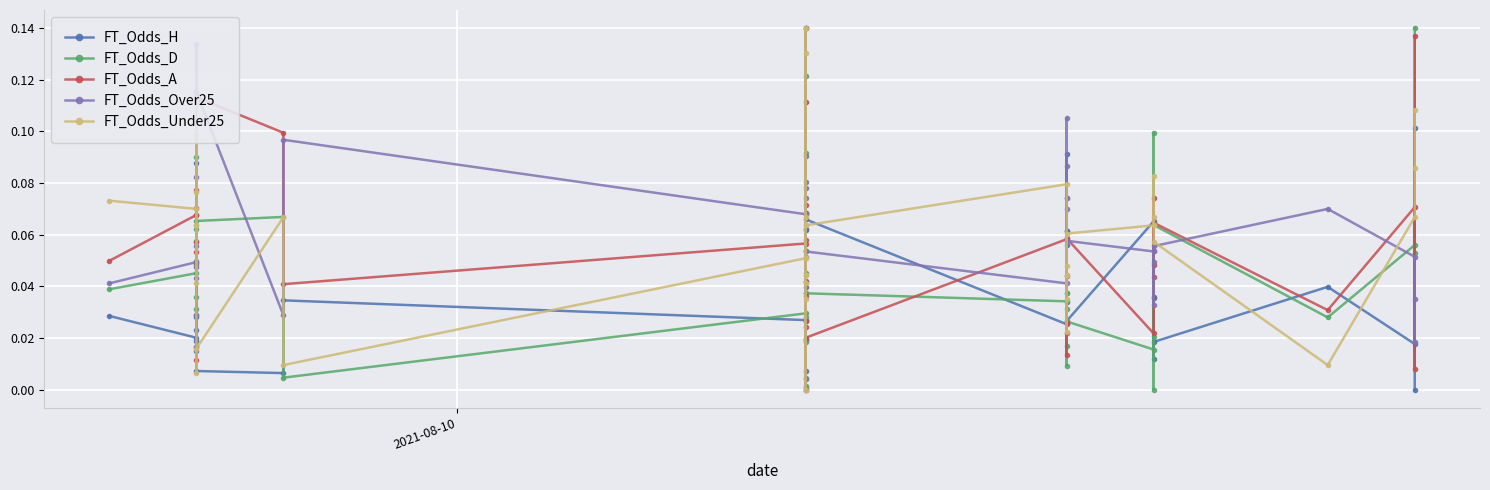

Is the value of FT_Odds_Over25 at 29 greater than the value of FT_Odds_A at 19?

Yes